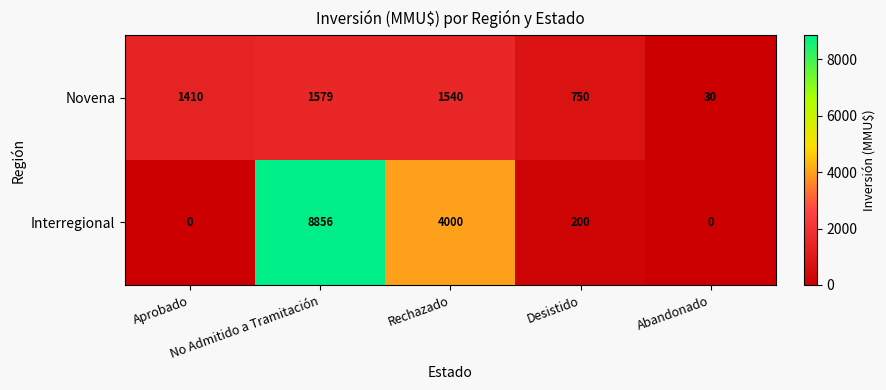

What is the sum of all Interregional values?

13056